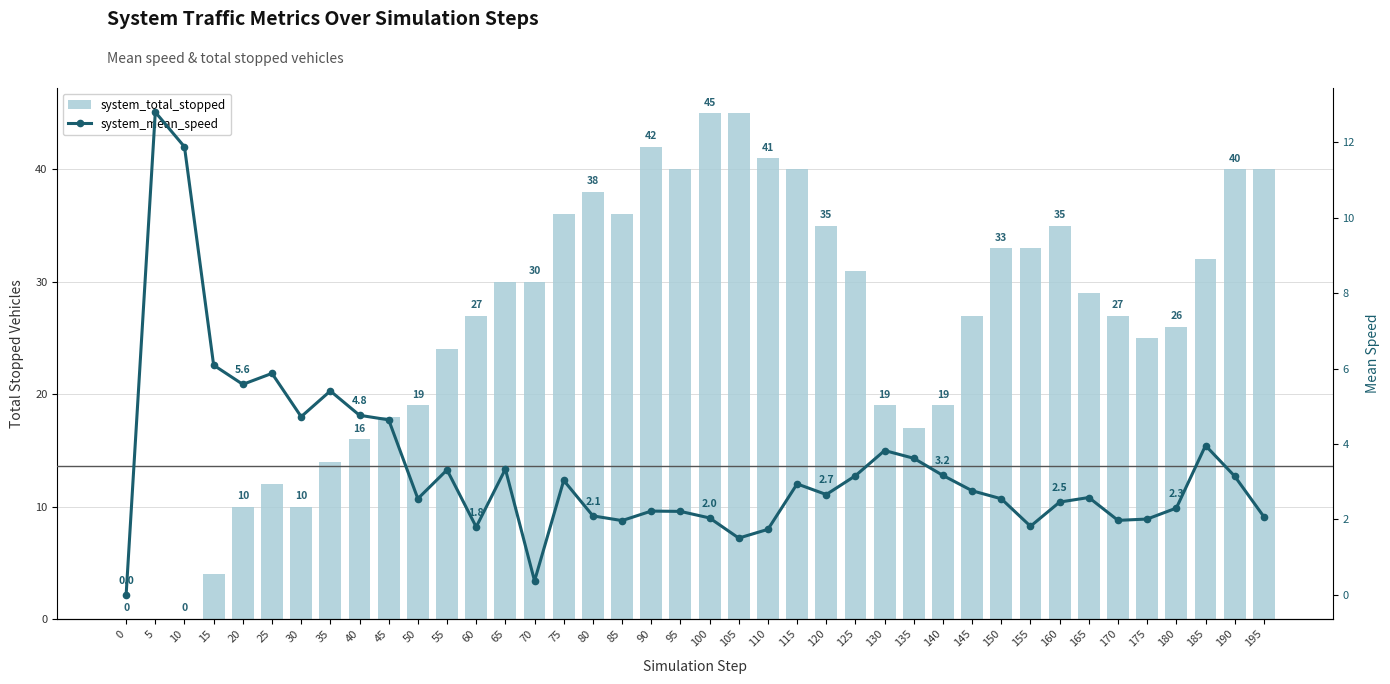

How many groups of bars are there?

40